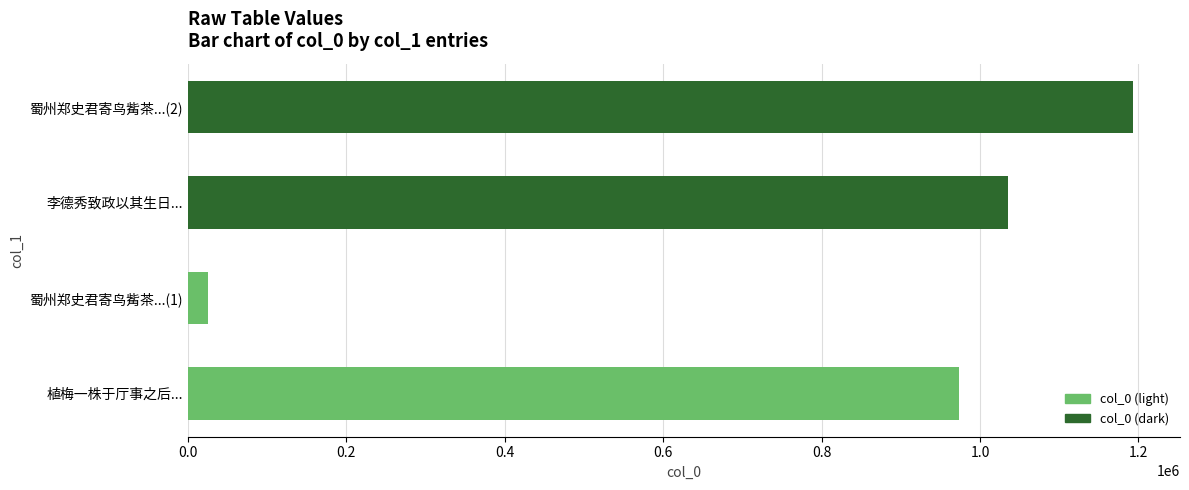

What is the sum of all values?

3226420